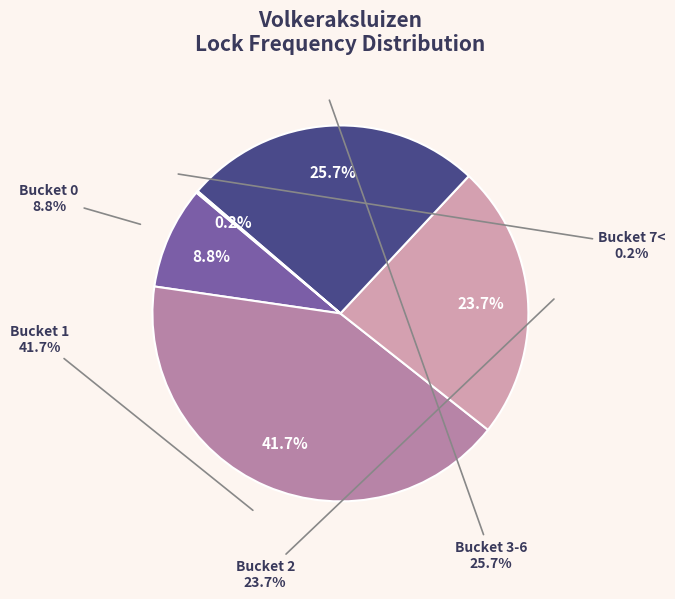

Which category has the smallest portion of the pie?

7<